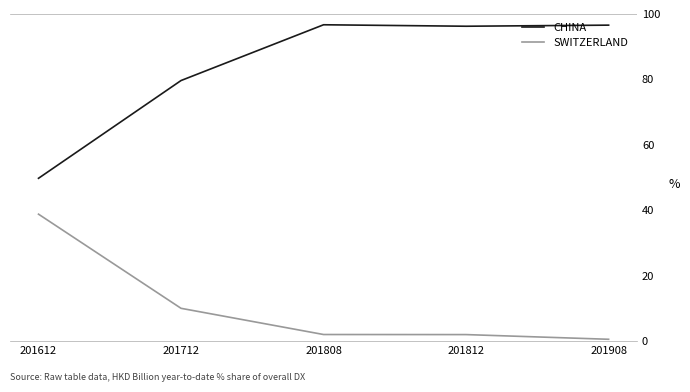

Which category has the lowest value in the SWITZERLAND series?

201908